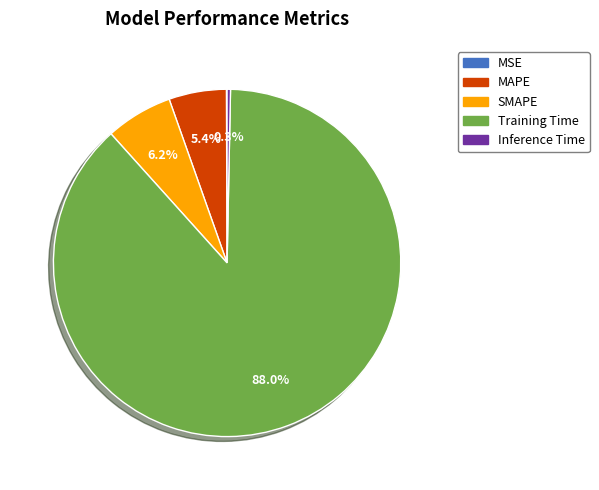

Is the sum of SMAPE and Inference Time greater than half?

No